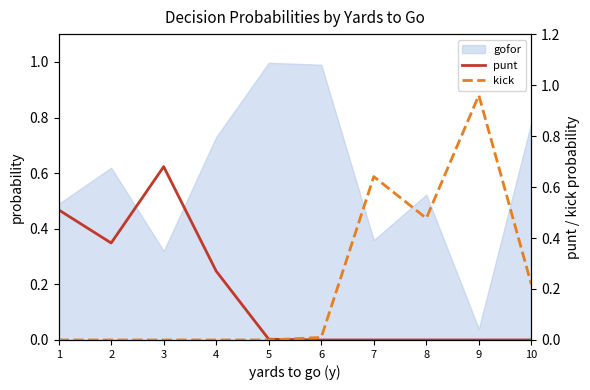

What is the spread (max minus min) of values at 3?

0.7